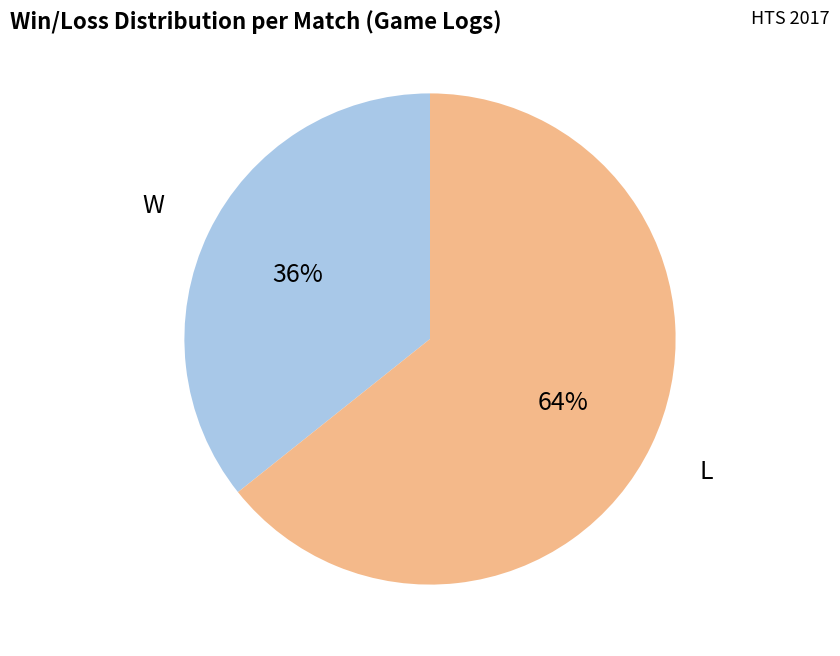

To the nearest percent, what is the average slice percentage?

50%